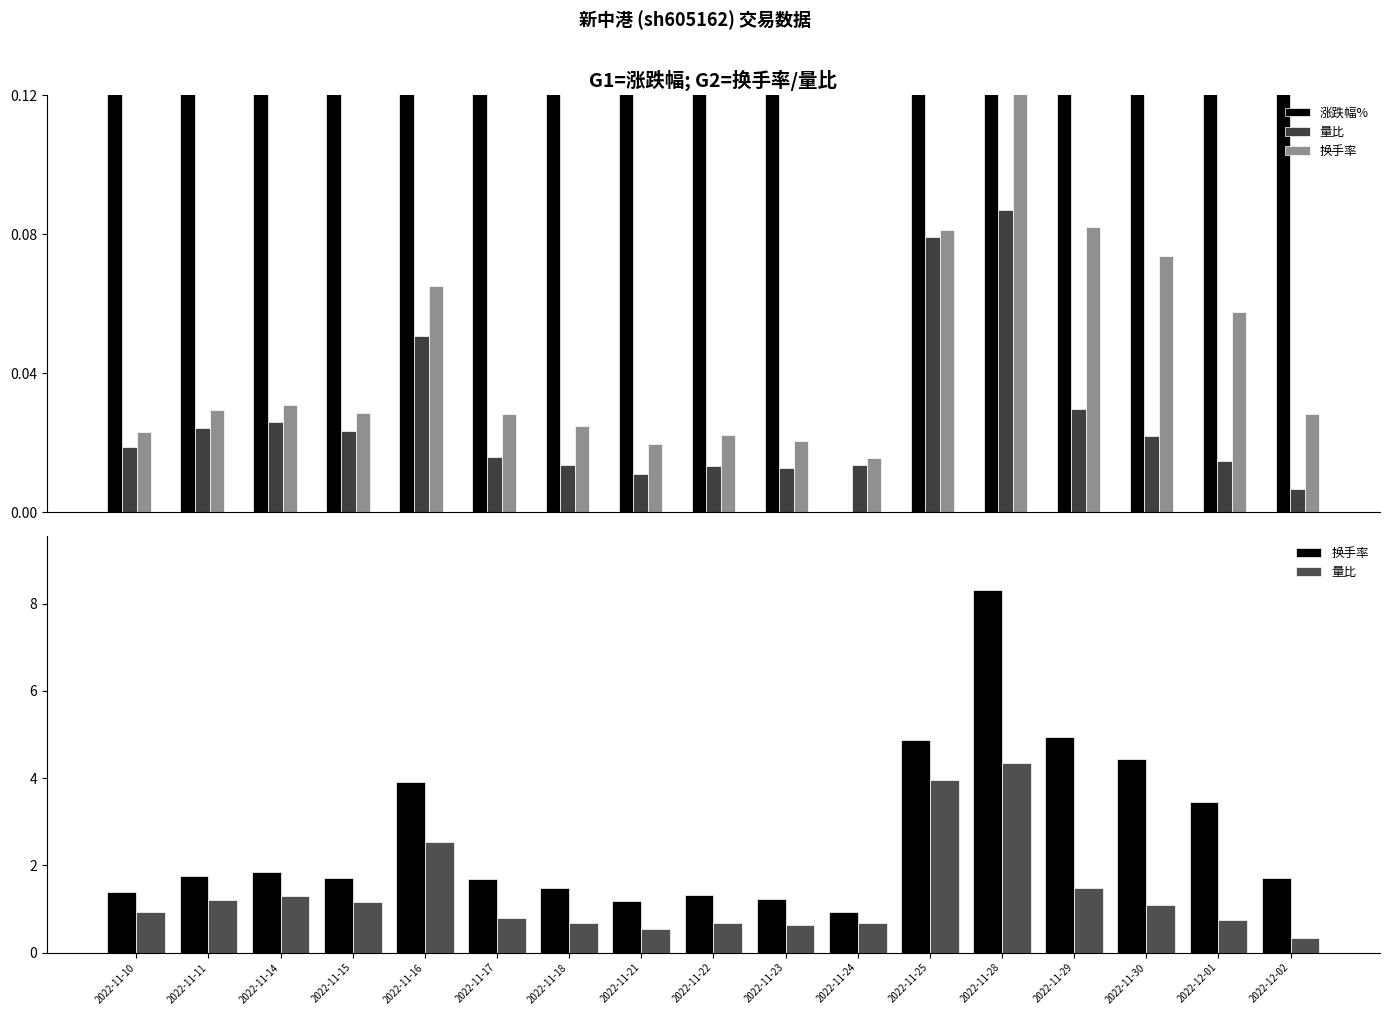

How many series are shown in this chart?

3